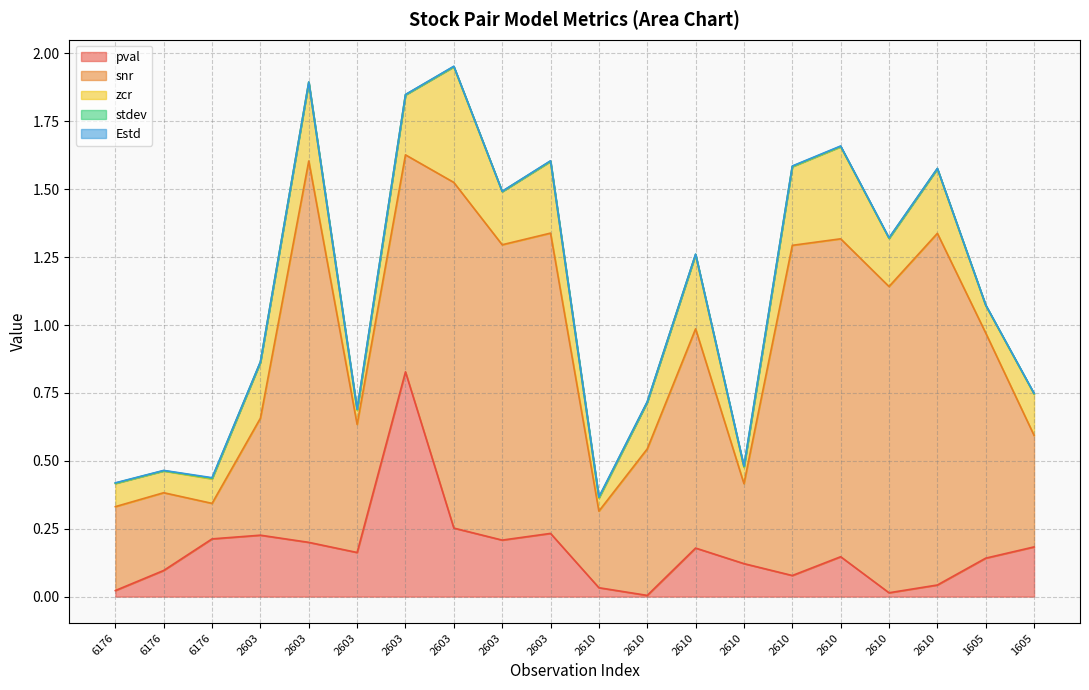

The stdev series shows 0.0 at 2610. True or false?

False